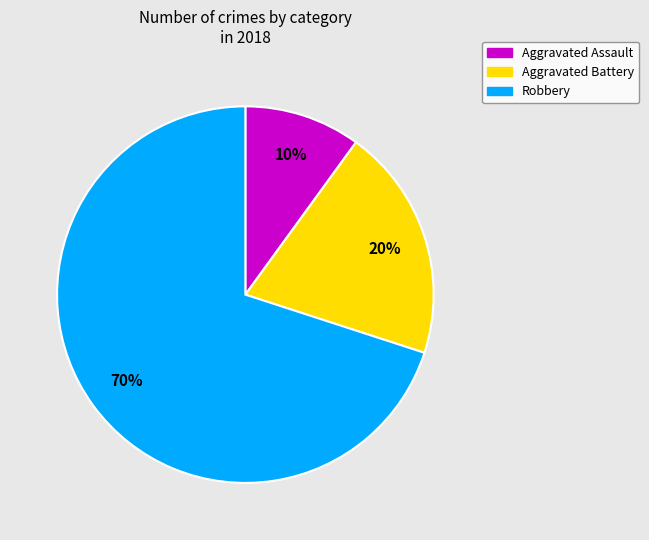

How many segments does this pie chart have?

3